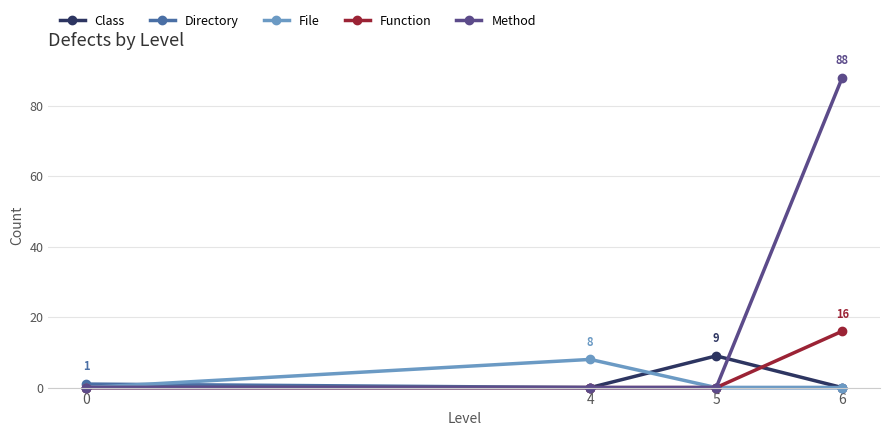

What is the value of the Method point at the 4th from the left?

88